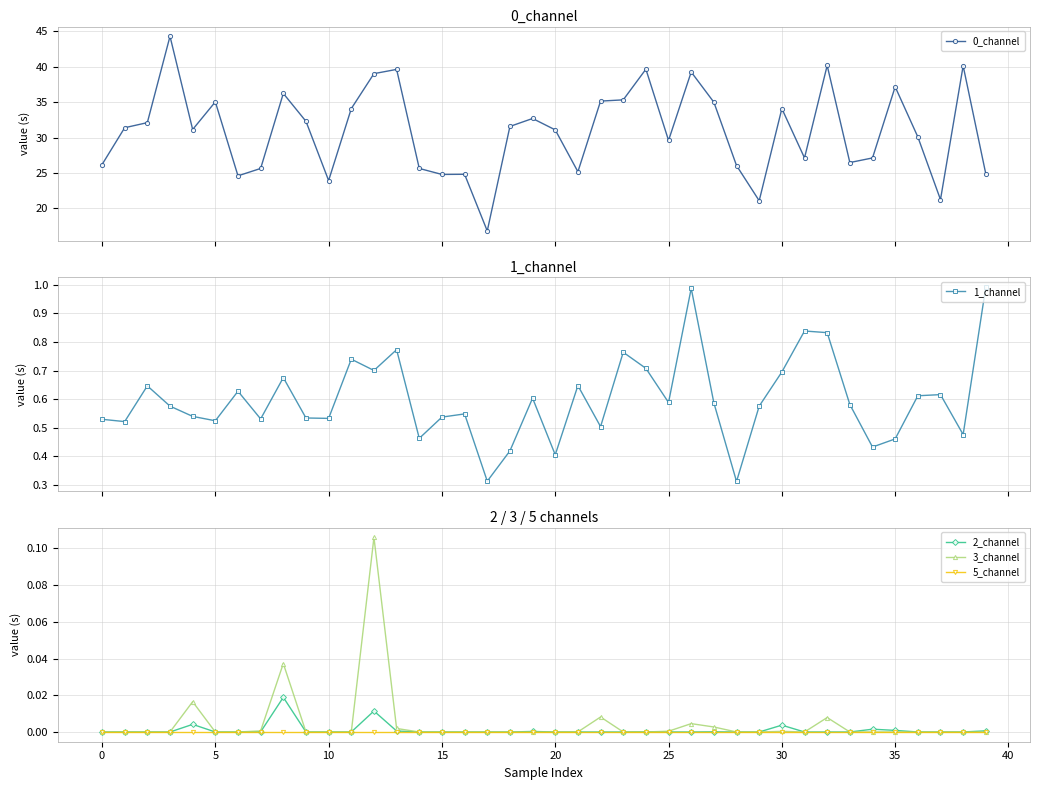

What is the value of the 0_channel point at the 20th from the left?

32.7